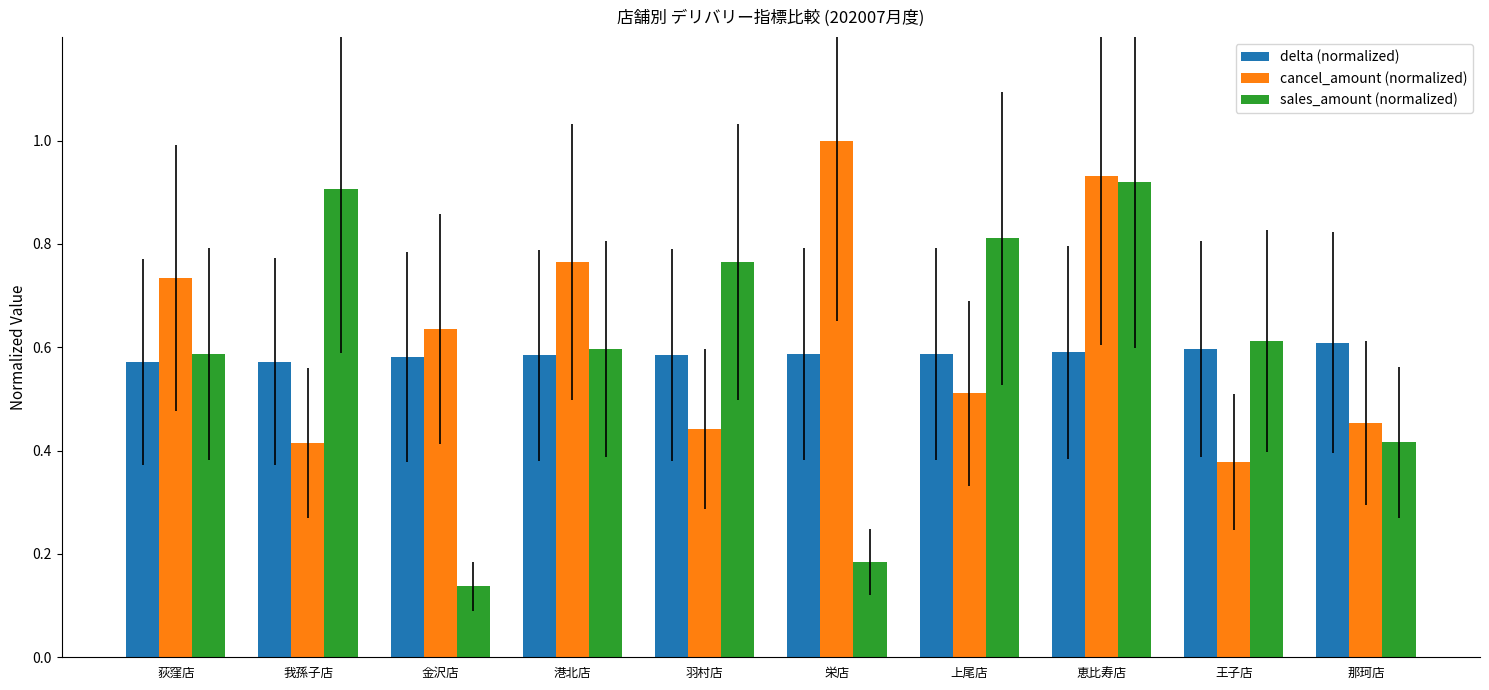

Is it true that delta (normalized) equals 0.8 at 金沢店?

False